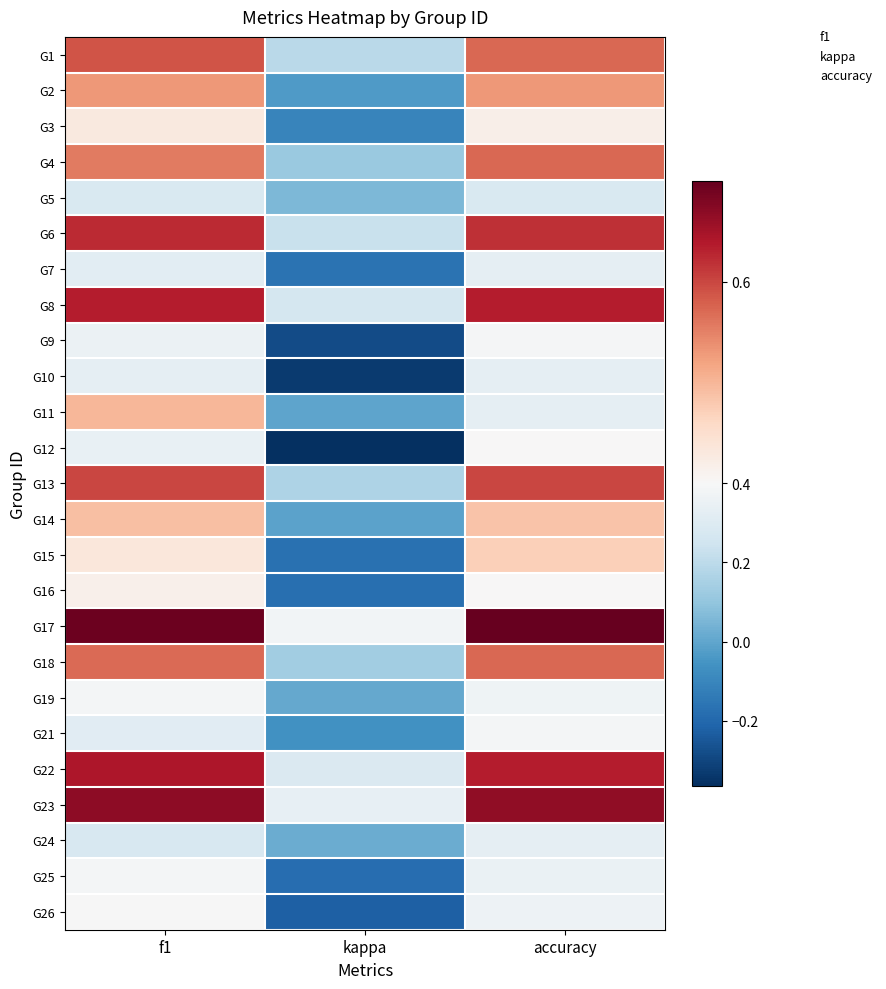

Which series changed the most between kappa and accuracy?

12